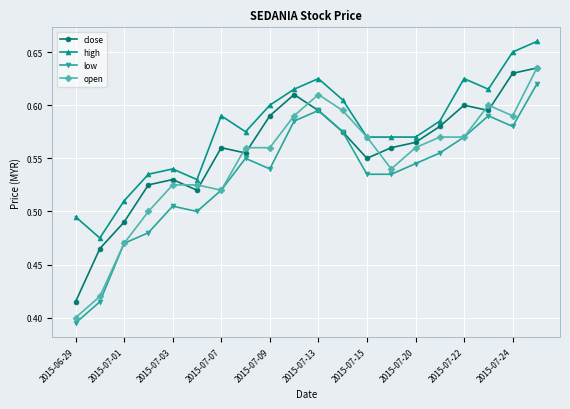

True or false: close has more than 0 points higher than both neighbors.

True